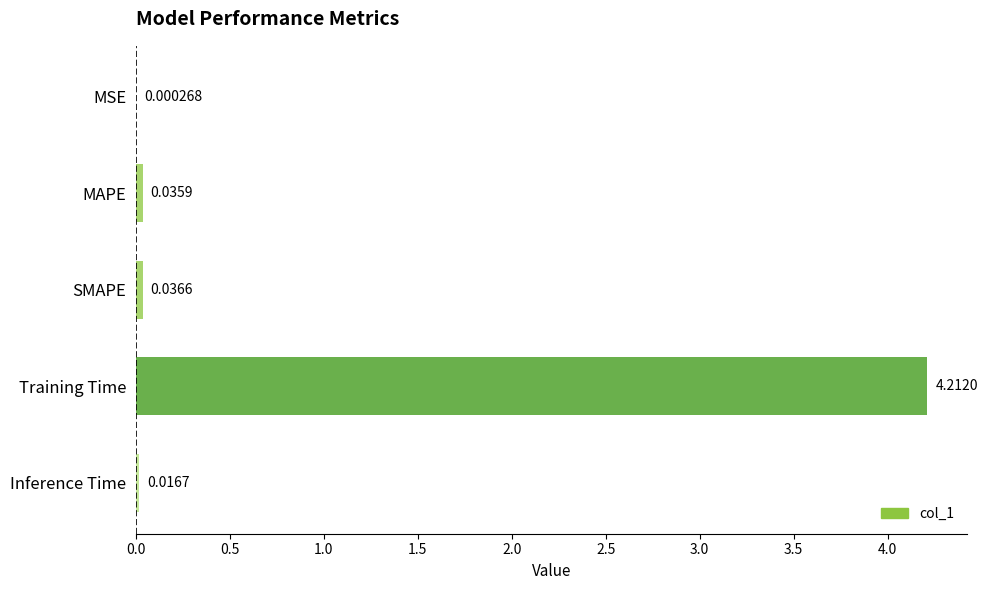

At which category does the chart reach its peak across all series?

Training Time